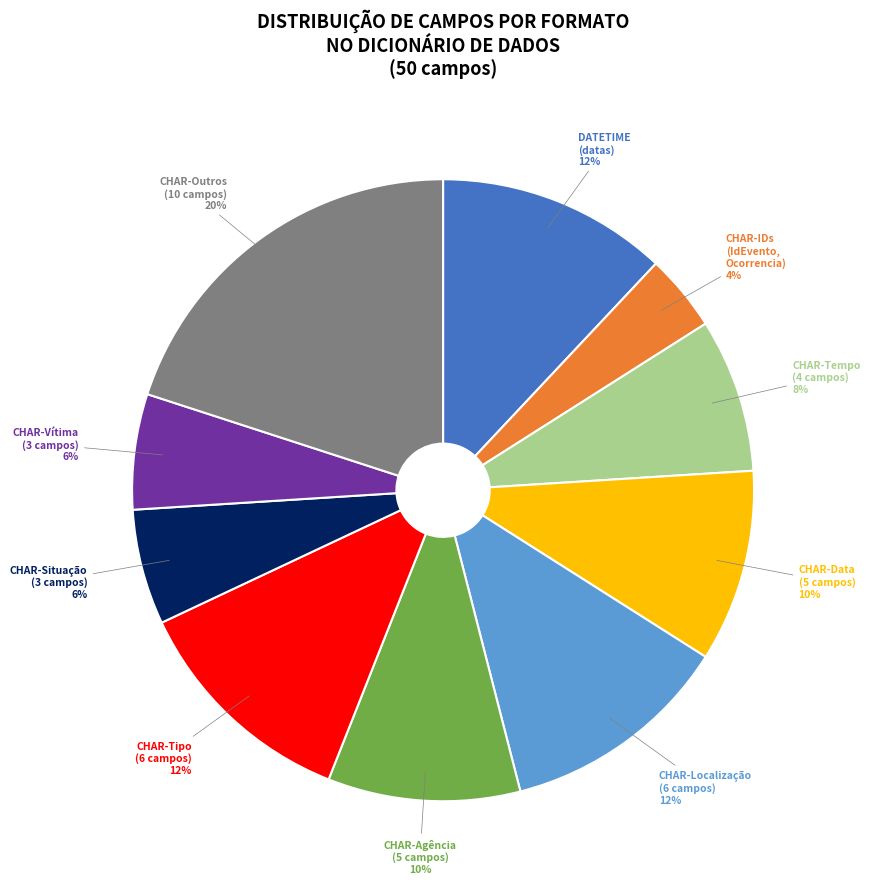

The CHAR-Situação (3 campos) slice represents 6% of the pie. True or false?

True